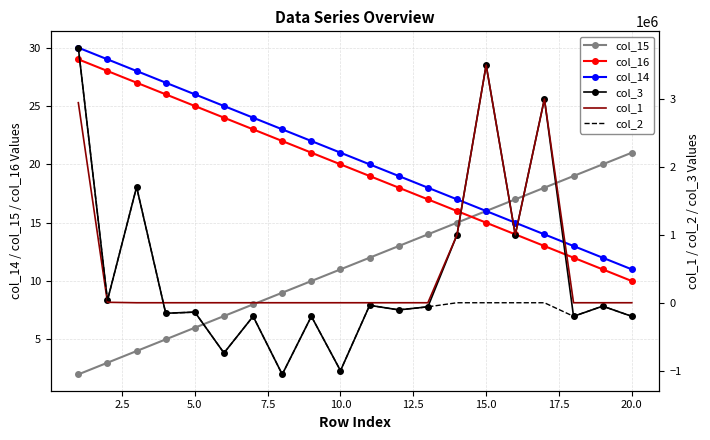

True or false: col_16 has more than 0 interior local peaks.

False